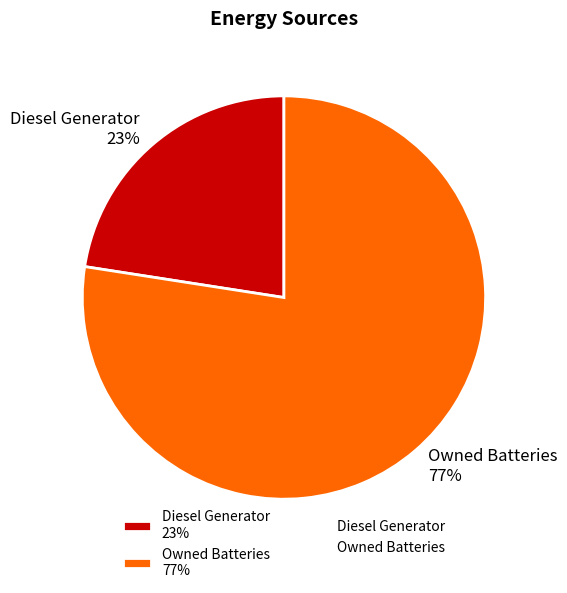

Which category accounts for the majority?

Owned Batteries 77%